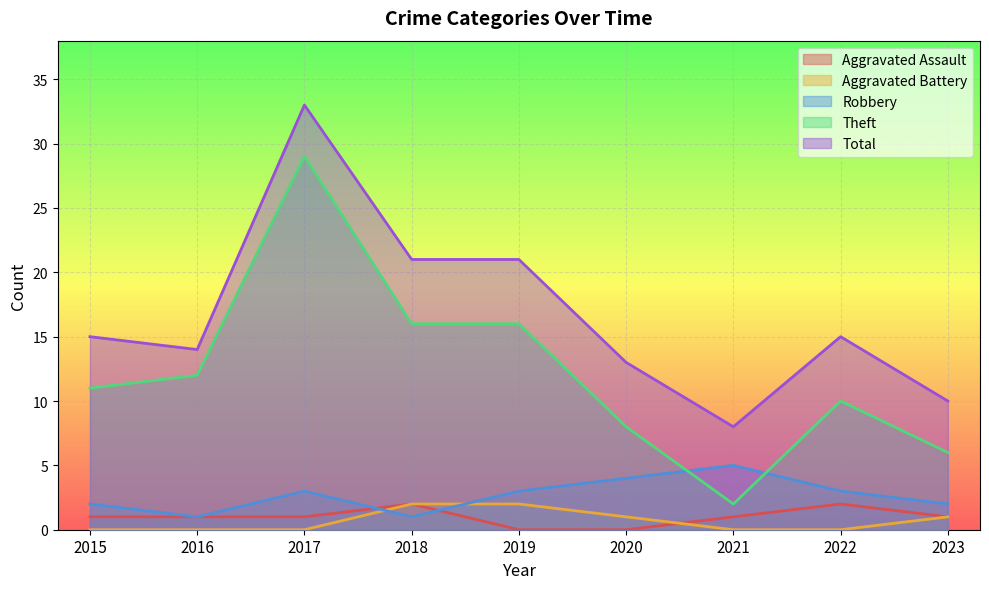

Does the chart display data point markers on the line(s)?

No